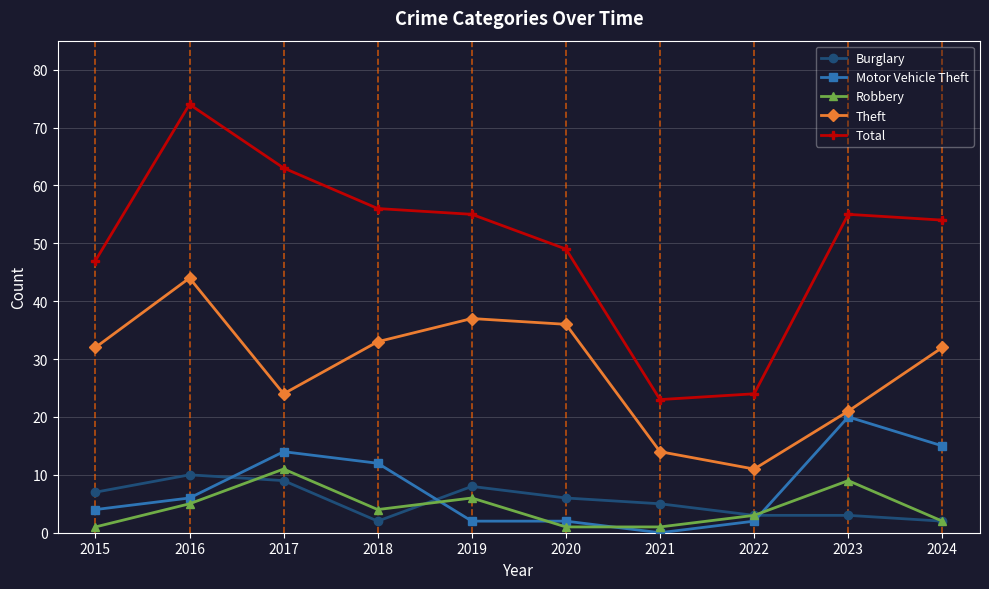

How many times do Motor Vehicle Theft and Burglary cross each other?

3